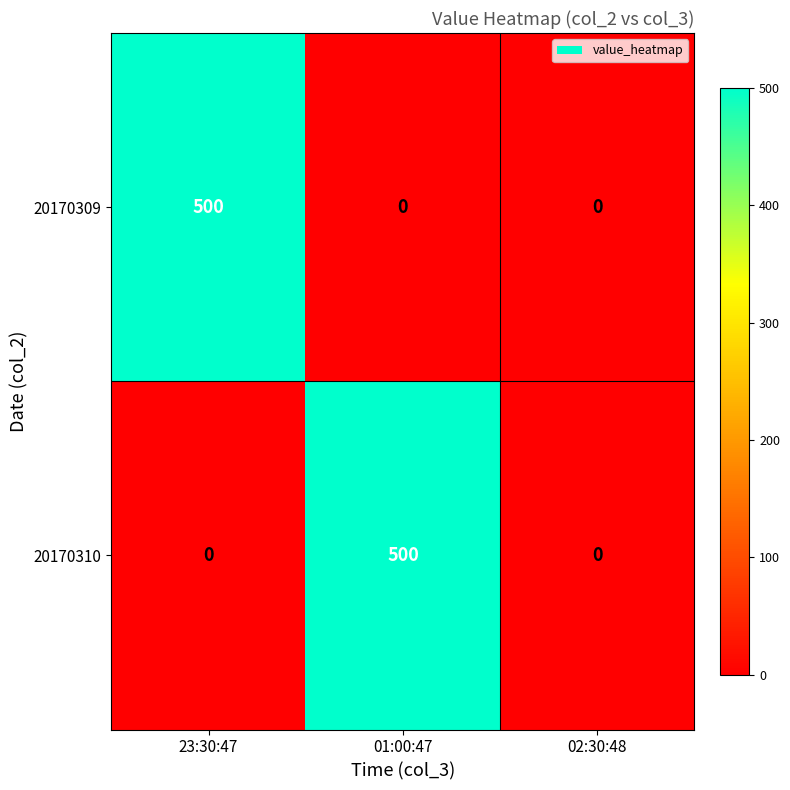

What is the total value across all series at 01:00:47?

500